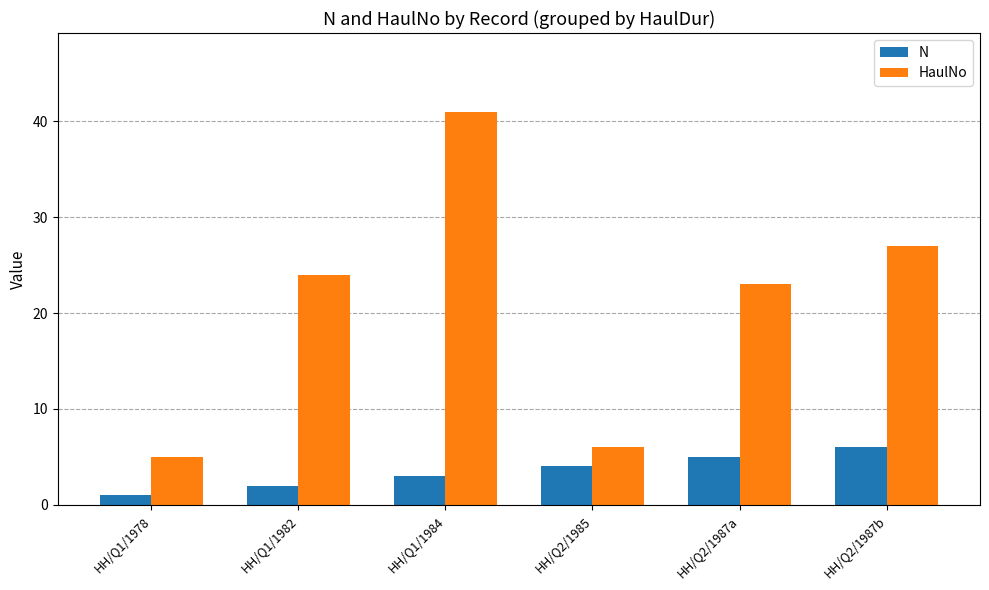

What position from the left is HH/Q2/1987b?

6